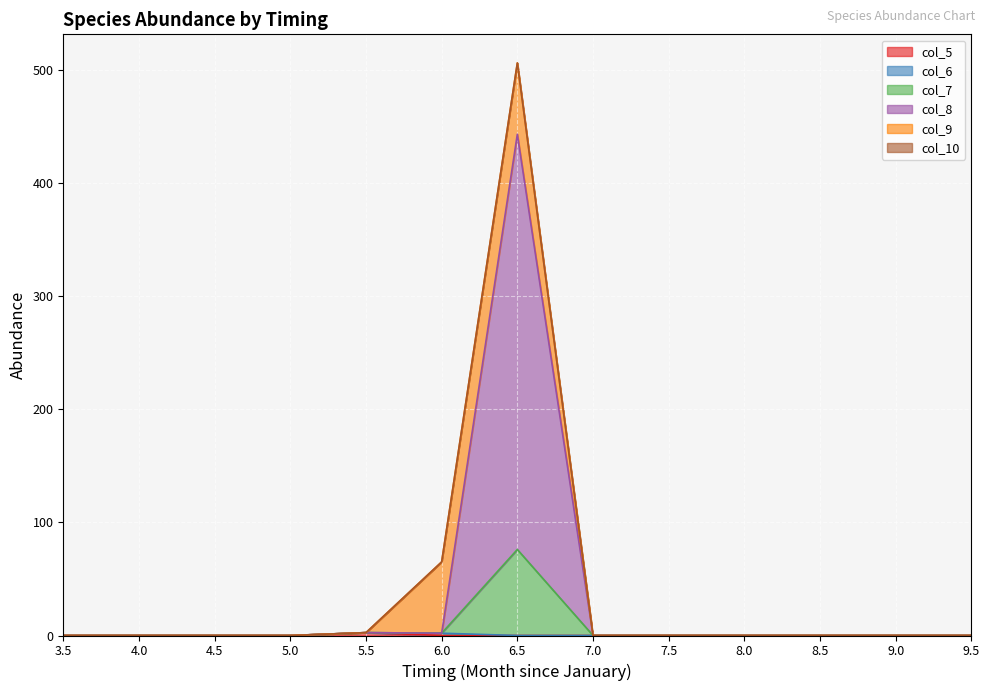

Does the chart display data point markers on the line(s)?

No